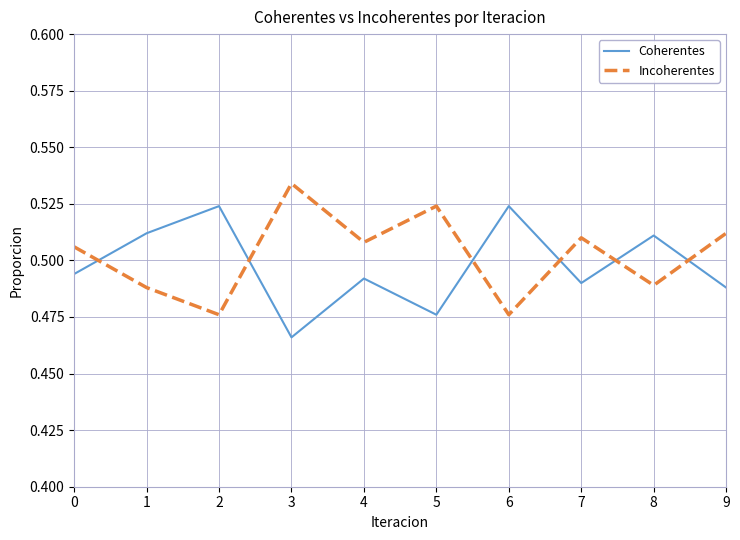

Is the value of Coherentes at 1 greater than the value of Incoherentes at 6?

Yes